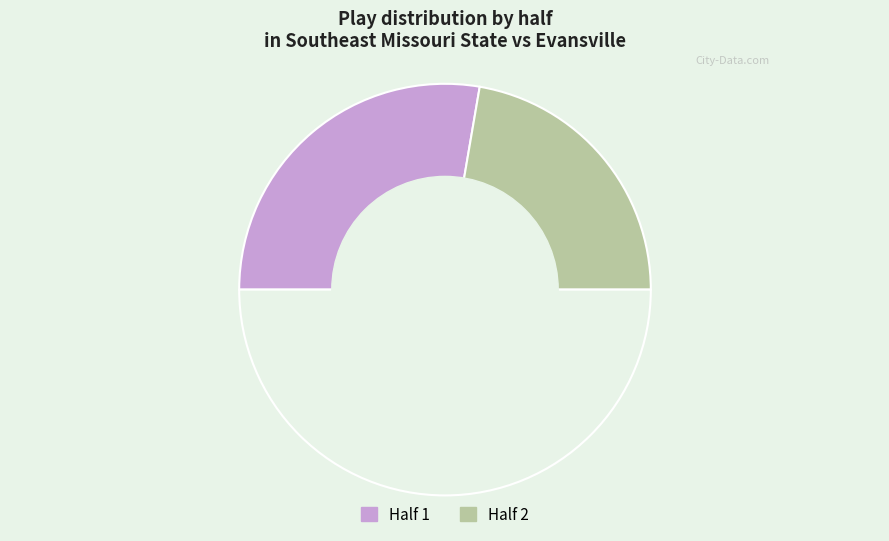

How many segments does this pie chart have?

3